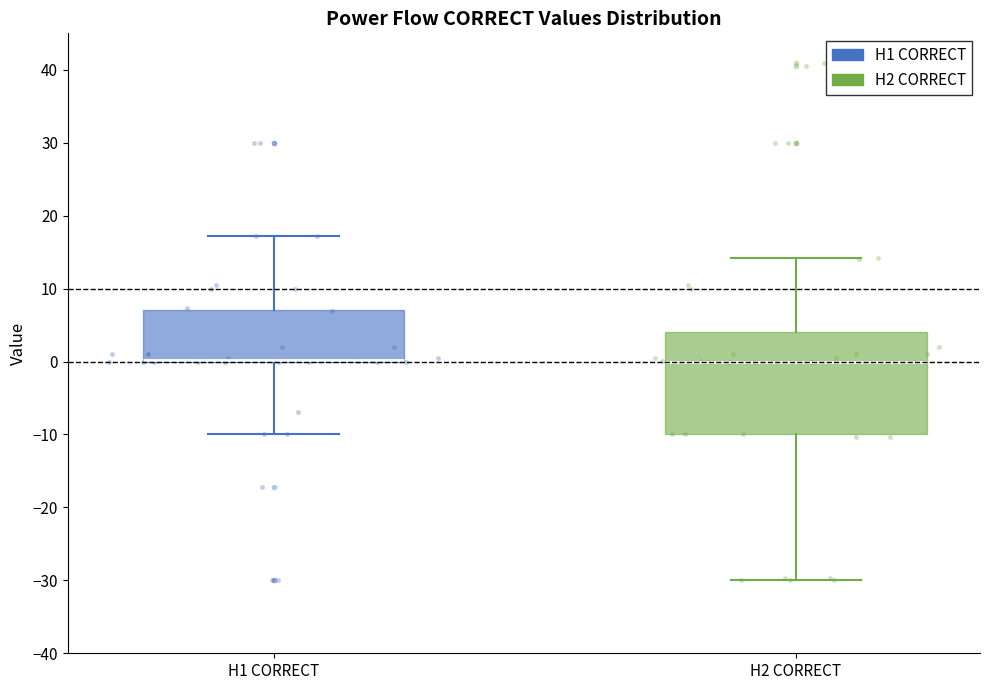

Where does the lower whisker of the box for H1 CORRECT end on the y-axis? The values are not printed on the chart, so give them approximately, as read against the axis.

-10